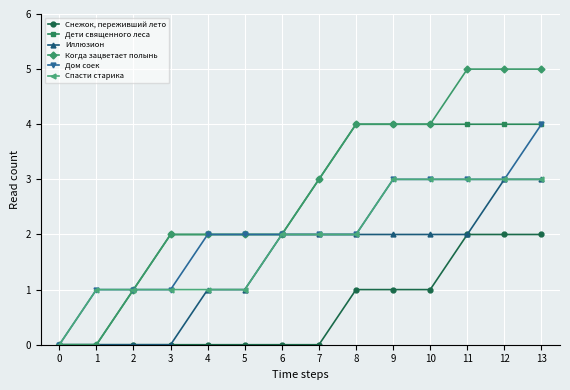

Which series has the largest range (max minus min)?

Когда зацветает полынь